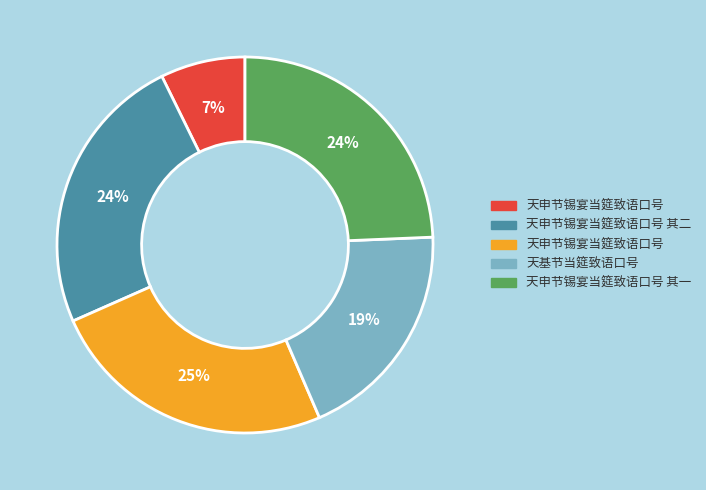

Does any single category account for the majority?

No